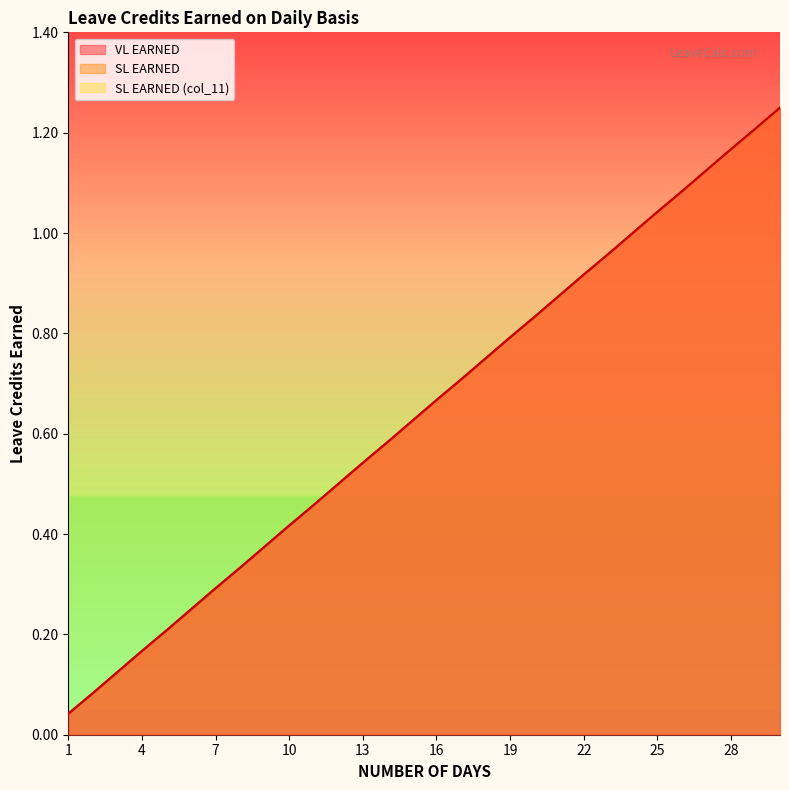

Reading left to right, extract all data points from this chart.

VL EARNED: 1=0.0	2=0.1	3=0.1	4=0.2	5=0.2	6=0.2	7=0.3	8=0.3	9=0.4	10=0.4	11=0.5	12=0.5	13=0.5	14=0.6	15=0.6	16=0.7	17=0.7	18=0.8	19=0.8	20=0.8	21=0.9	22=0.9	23=1.0	24=1.0	25=1.0	26=1.1	27=1.1	28=1.2	29=1.2	30=1.2
SL EARNED: 1=0.0	2=0.1	3=0.1	4=0.2	5=0.2	6=0.2	7=0.3	8=0.3	9=0.4	10=0.4	11=0.5	12=0.5	13=0.5	14=0.6	15=0.6	16=0.7	17=0.7	18=0.8	19=0.8	20=0.8	21=0.9	22=0.9	23=1.0	24=1.0	25=1.0	26=1.1	27=1.1	28=1.2	29=1.2	30=1.2
SL EARNED (col_11): 1=0.0	2=0.1	3=0.1	4=0.2	5=0.2	6=0.2	7=0.3	8=0.3	9=0.4	10=0.4	11=0.5	12=0.5	13=0.5	14=0.6	15=0.6	16=0.7	17=0.7	18=0.8	19=0.8	20=0.8	21=0.9	22=0.9	23=1.0	24=1.0	25=1.0	26=1.1	27=1.1	28=1.2	29=1.2	30=1.2